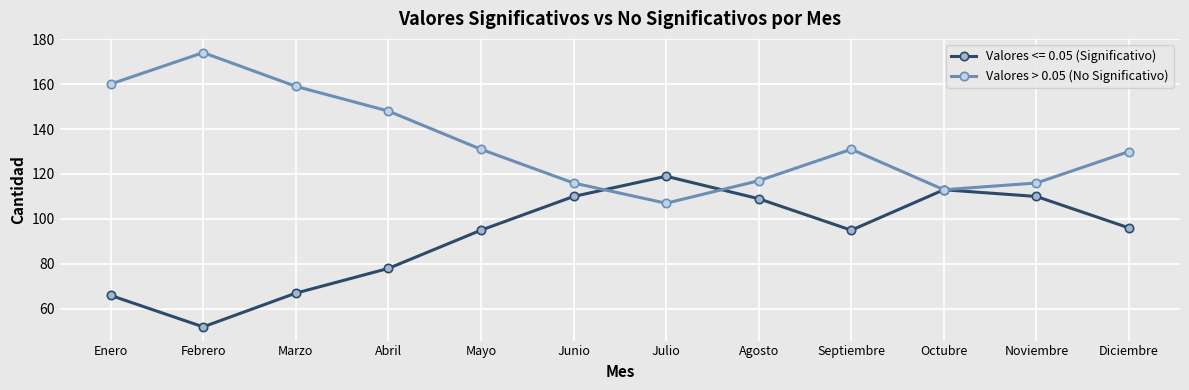

What is the spread (max minus min) of values at Abril?

70